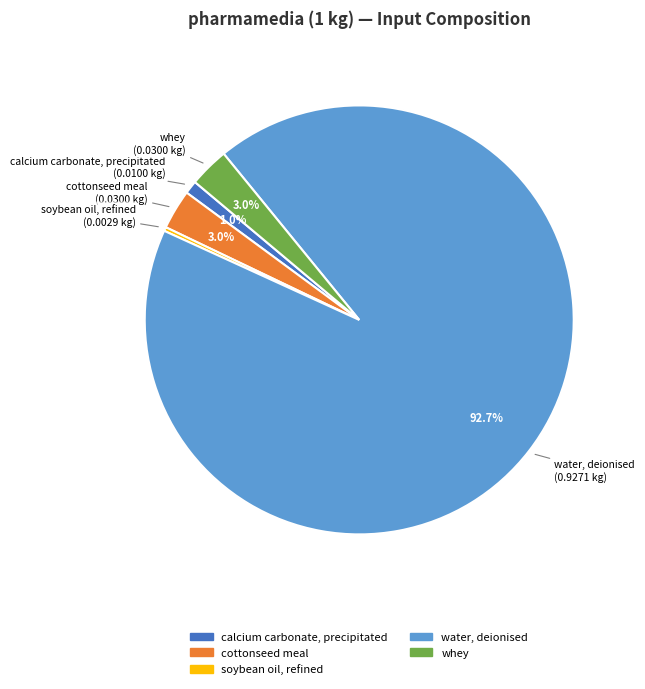

To the nearest percent, what is the difference between the largest and smallest slice percentages?

92%